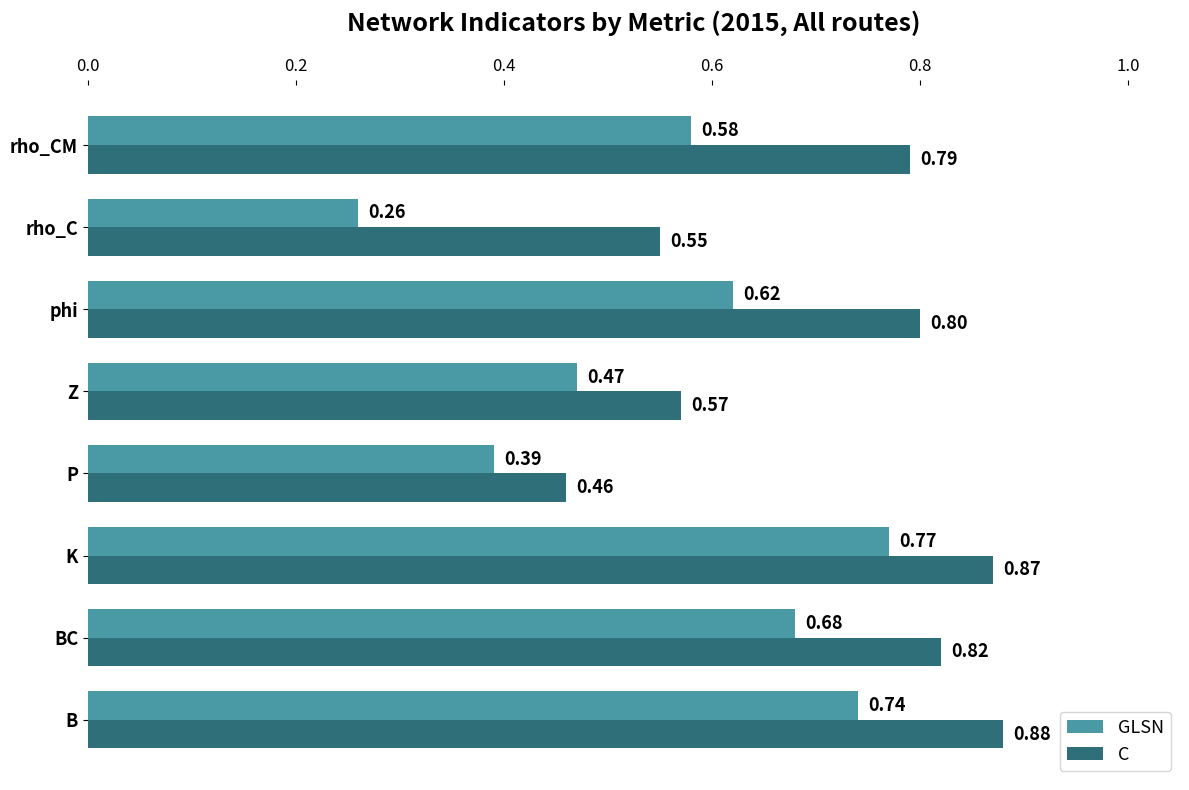

Rank the series by their average value, from highest to lowest.

C, GLSN